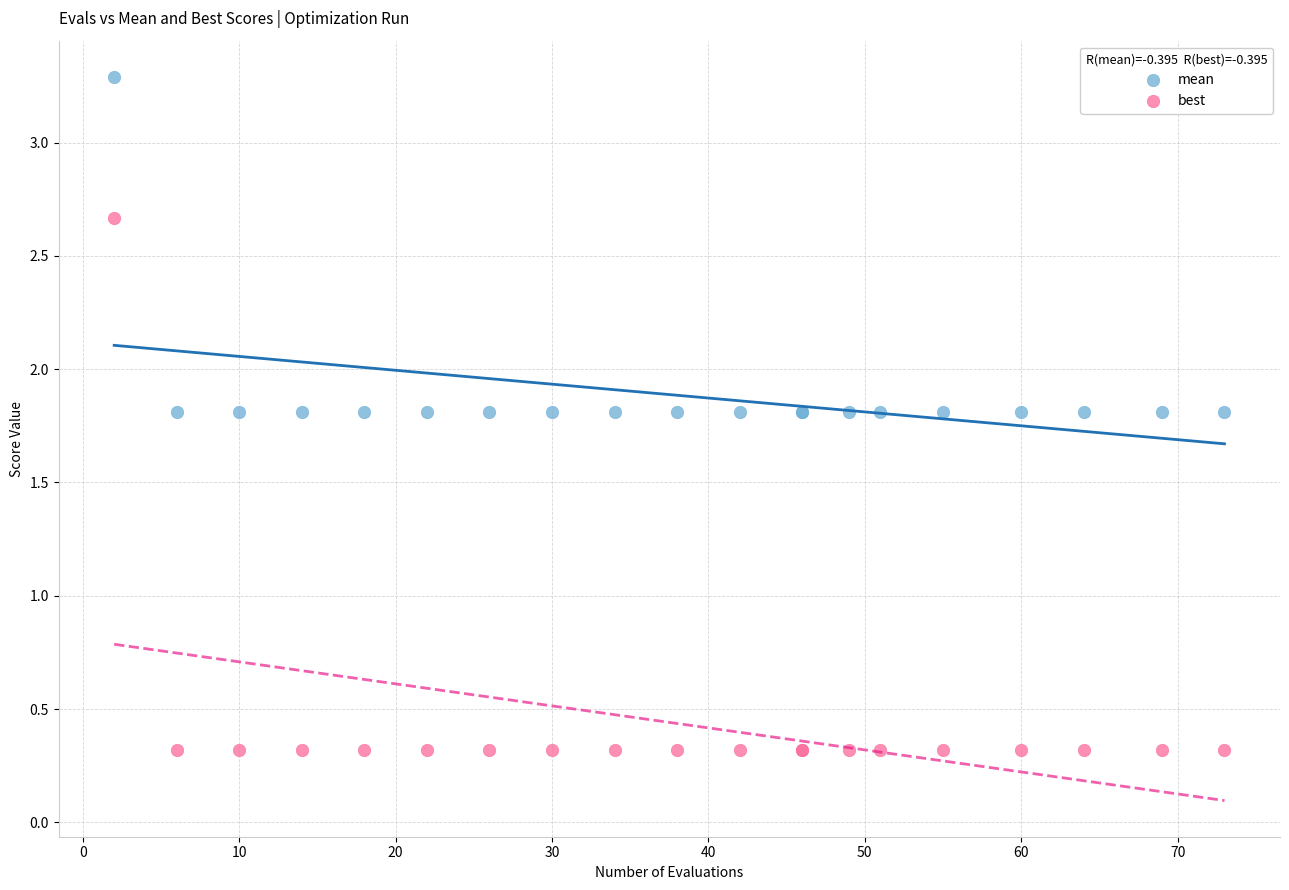

What are all the series names shown in the legend?

mean, best